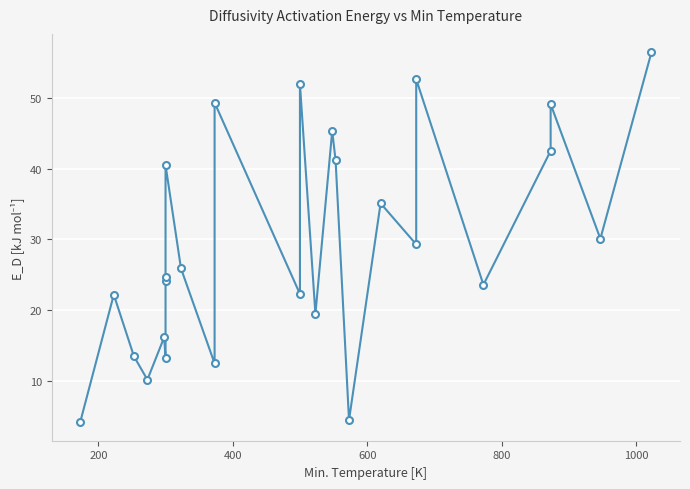

How many values are below 25?

13